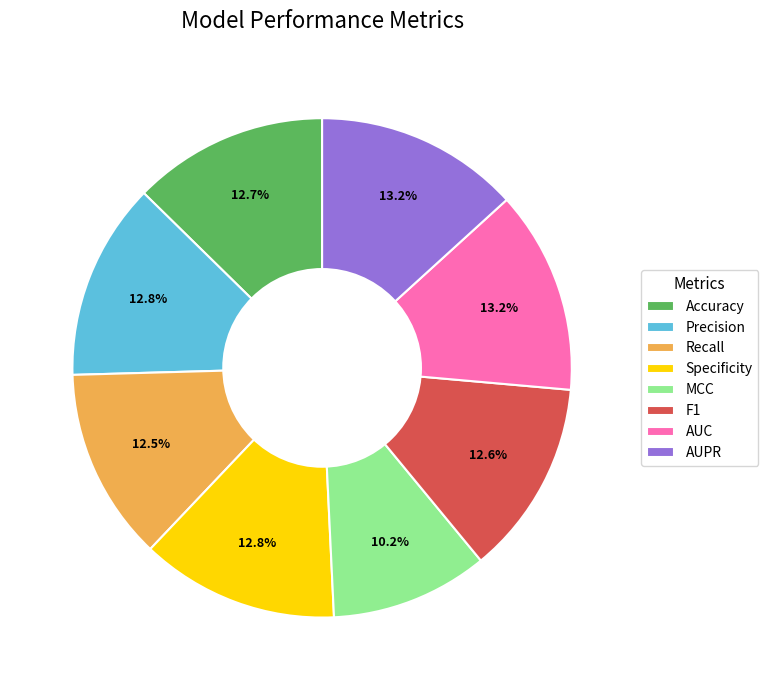

True or false: Precision accounts for 7% of the total.

False